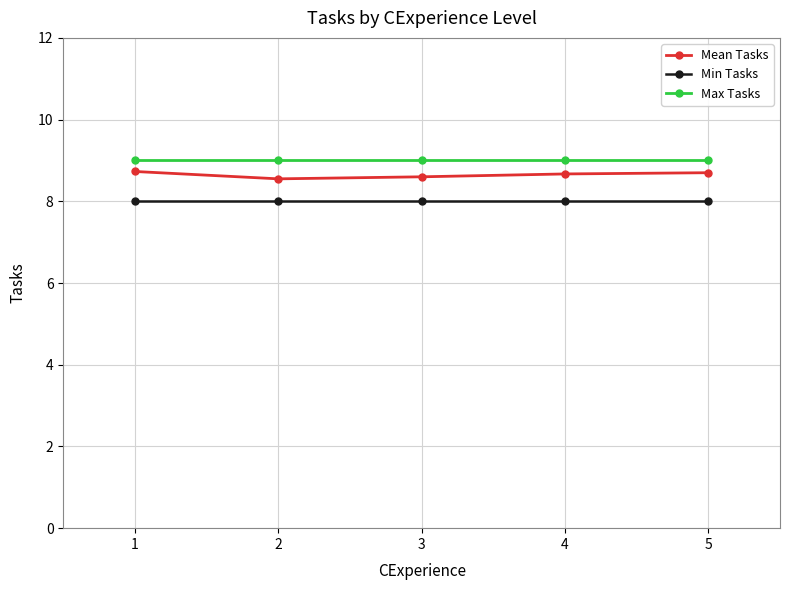

What is the total value across all series at 2?

25.6